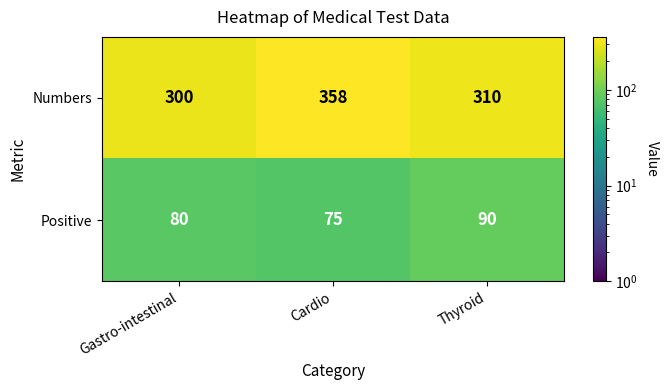

The Positive series shows 133 at Cardio. True or false?

False